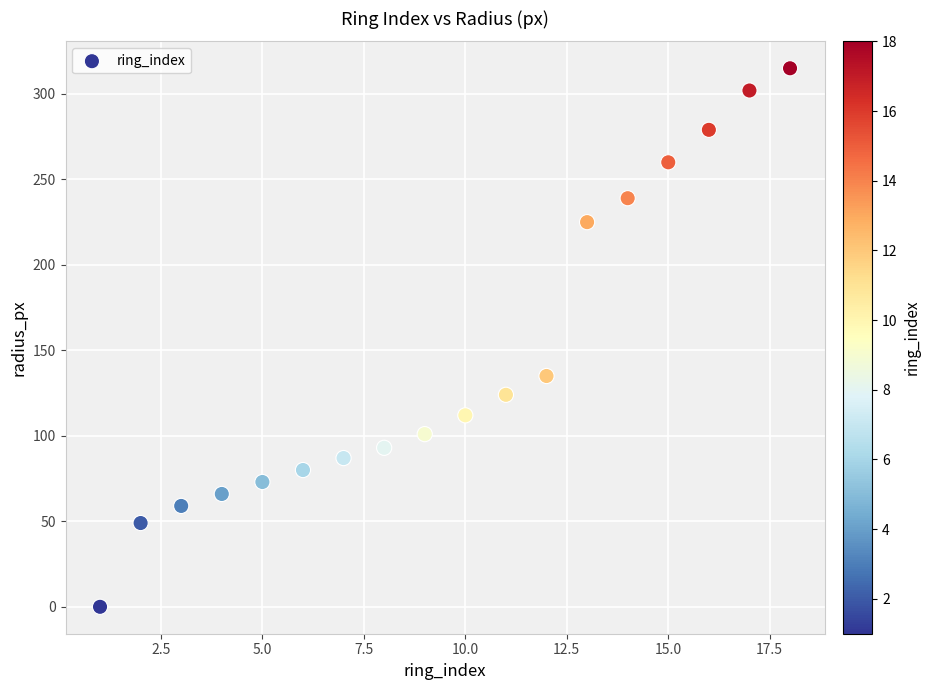

What is the range of X values (max minus min)?

17